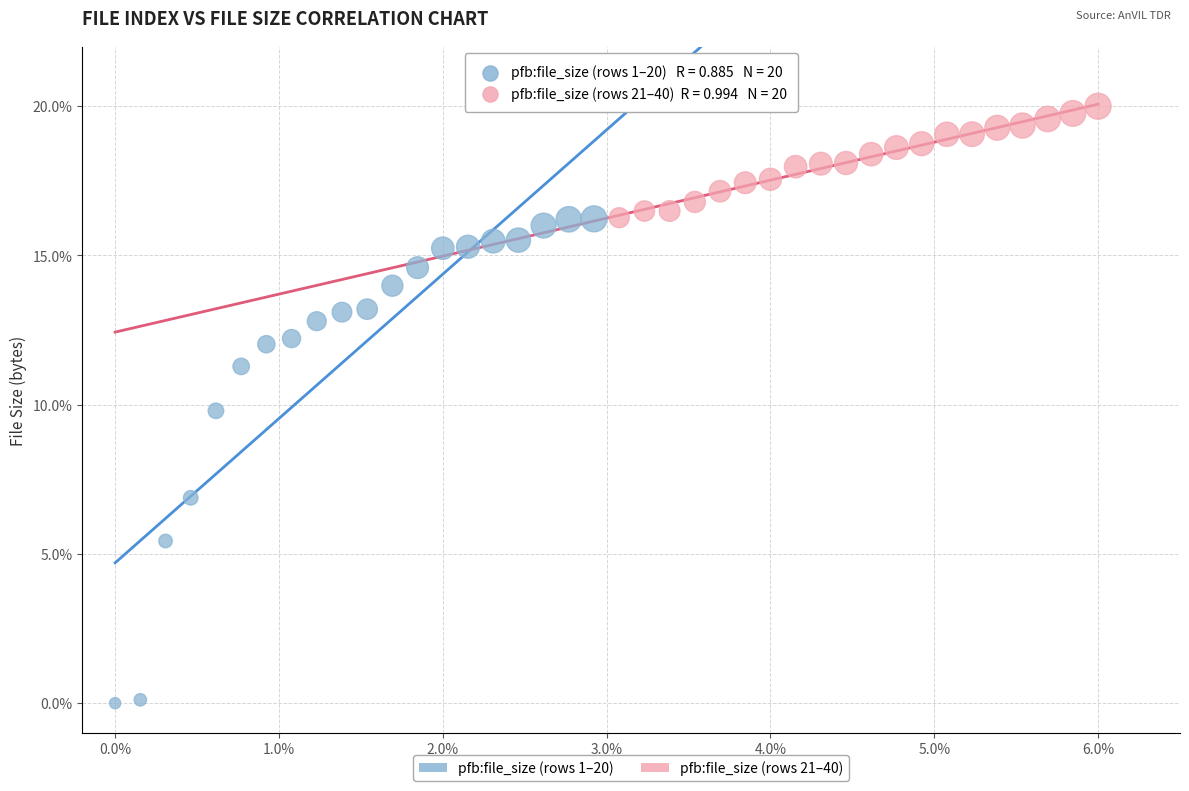

What are all the series names shown in the legend?

pfb:file_size (rows 1–20), pfb:file_size (rows 21–40)